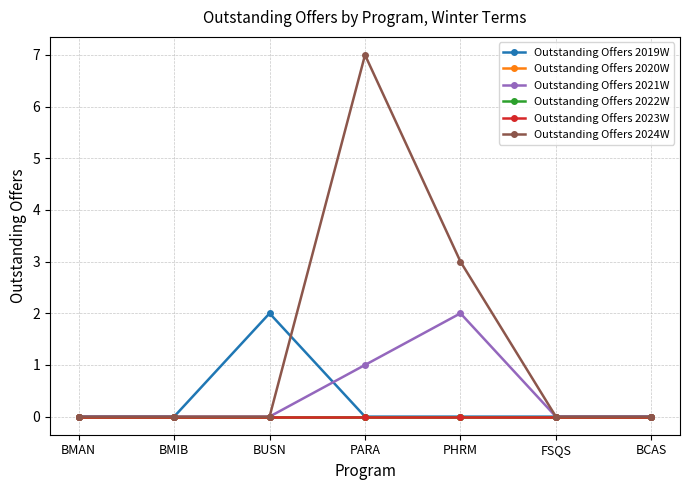

Is this an area chart (filled region under the line)?

No